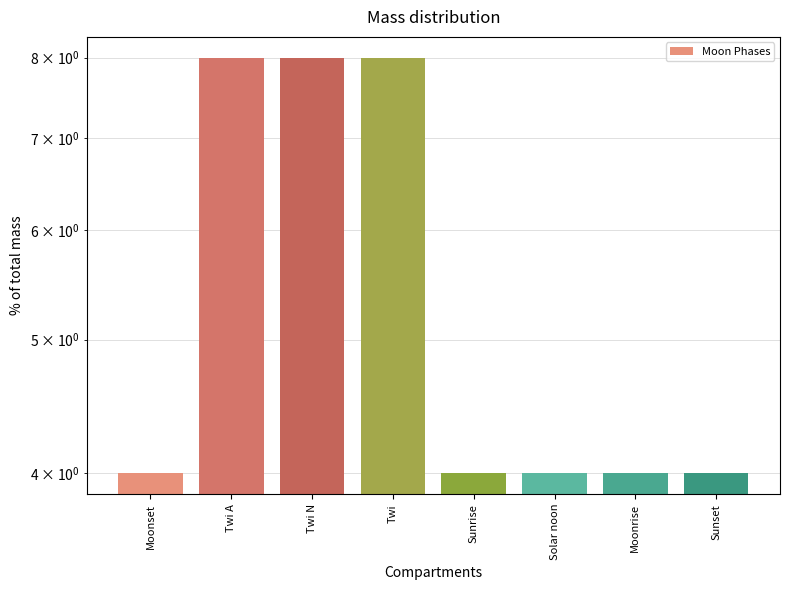

How many distinct data groups are displayed?

1